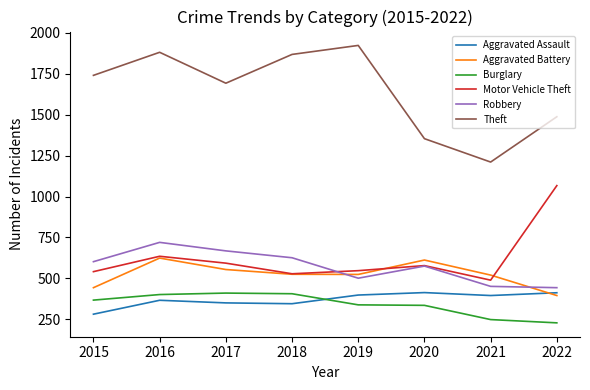

The value of Burglary at 2021 is 118. True or false?

False